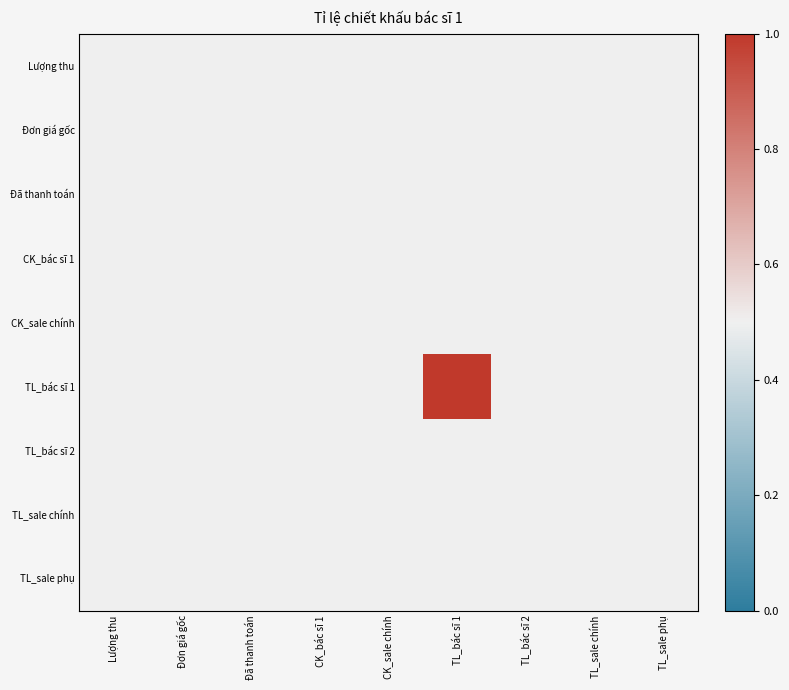

Reading left to right, what are all the values shown in this chart?

Lượng thu: Lượng thu=0.5	Đơn giá gốc=0.5	Đã thanh toán=0.5	CK_bác sĩ 1=0.5	CK_sale chính=0.5	TL_bác sĩ 1=0.5	TL_bác sĩ 2=0.5	TL_sale chính=0.5	TL_sale phụ=0.5
Đơn giá gốc: Lượng thu=0.5	Đơn giá gốc=0.5	Đã thanh toán=0.5	CK_bác sĩ 1=0.5	CK_sale chính=0.5	TL_bác sĩ 1=0.5	TL_bác sĩ 2=0.5	TL_sale chính=0.5	TL_sale phụ=0.5
Đã thanh toán: Lượng thu=0.5	Đơn giá gốc=0.5	Đã thanh toán=0.5	CK_bác sĩ 1=0.5	CK_sale chính=0.5	TL_bác sĩ 1=0.5	TL_bác sĩ 2=0.5	TL_sale chính=0.5	TL_sale phụ=0.5
CK_bác sĩ 1: Lượng thu=0.5	Đơn giá gốc=0.5	Đã thanh toán=0.5	CK_bác sĩ 1=0.5	CK_sale chính=0.5	TL_bác sĩ 1=0.5	TL_bác sĩ 2=0.5	TL_sale chính=0.5	TL_sale phụ=0.5
CK_sale chính: Lượng thu=0.5	Đơn giá gốc=0.5	Đã thanh toán=0.5	CK_bác sĩ 1=0.5	CK_sale chính=0.5	TL_bác sĩ 1=0.5	TL_bác sĩ 2=0.5	TL_sale chính=0.5	TL_sale phụ=0.5
TL_bác sĩ 1: Lượng thu=0.5	Đơn giá gốc=0.5	Đã thanh toán=0.5	CK_bác sĩ 1=0.5	CK_sale chính=0.5	TL_bác sĩ 1=1.0	TL_bác sĩ 2=0.5	TL_sale chính=0.5	TL_sale phụ=0.5
TL_bác sĩ 2: Lượng thu=0.5	Đơn giá gốc=0.5	Đã thanh toán=0.5	CK_bác sĩ 1=0.5	CK_sale chính=0.5	TL_bác sĩ 1=0.5	TL_bác sĩ 2=0.5	TL_sale chính=0.5	TL_sale phụ=0.5
TL_sale chính: Lượng thu=0.5	Đơn giá gốc=0.5	Đã thanh toán=0.5	CK_bác sĩ 1=0.5	CK_sale chính=0.5	TL_bác sĩ 1=0.5	TL_bác sĩ 2=0.5	TL_sale chính=0.5	TL_sale phụ=0.5
TL_sale phụ: Lượng thu=0.5	Đơn giá gốc=0.5	Đã thanh toán=0.5	CK_bác sĩ 1=0.5	CK_sale chính=0.5	TL_bác sĩ 1=0.5	TL_bác sĩ 2=0.5	TL_sale chính=0.5	TL_sale phụ=0.5